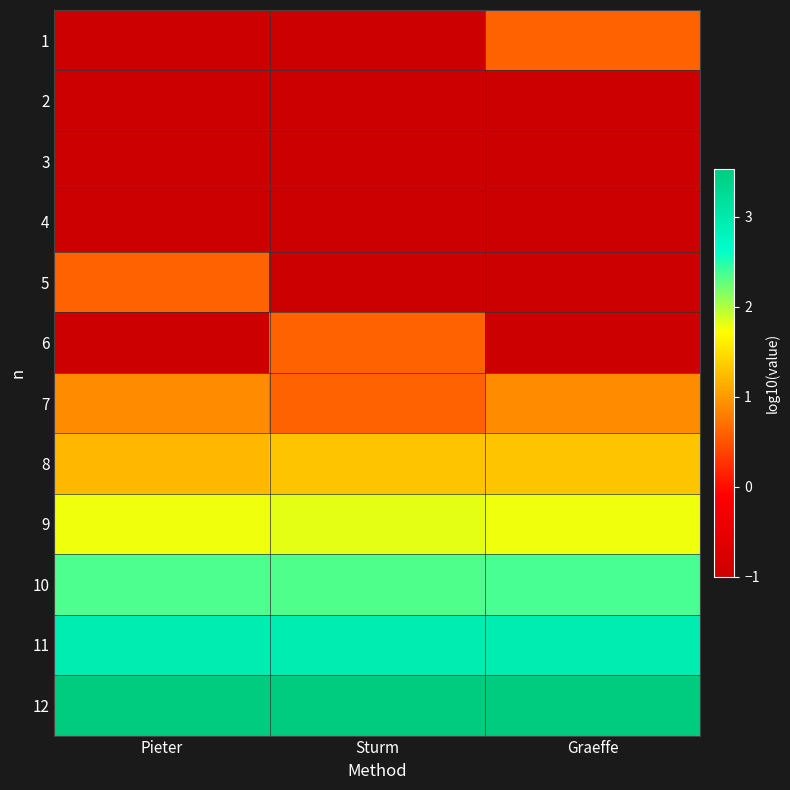

What is the minimum value shown in the chart?

-1.0